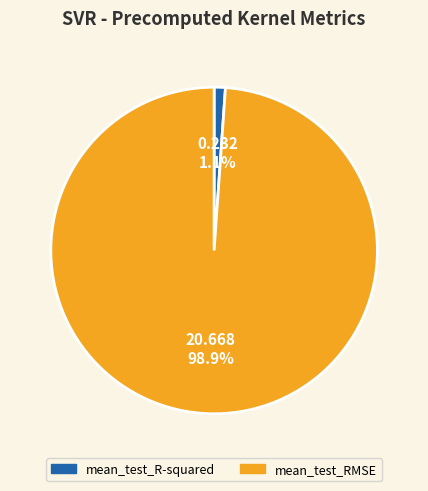

Rank the categories by value from lowest to highest.

mean_test_R-squared, mean_test_RMSE